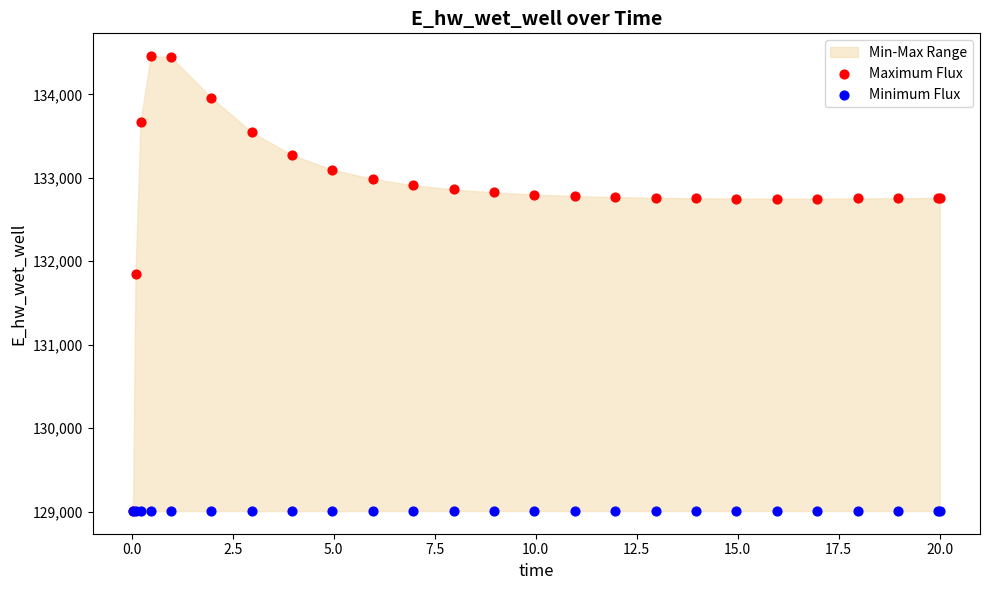

In the Maximum Flux series, what Y value is closest to 131732?

131850.9